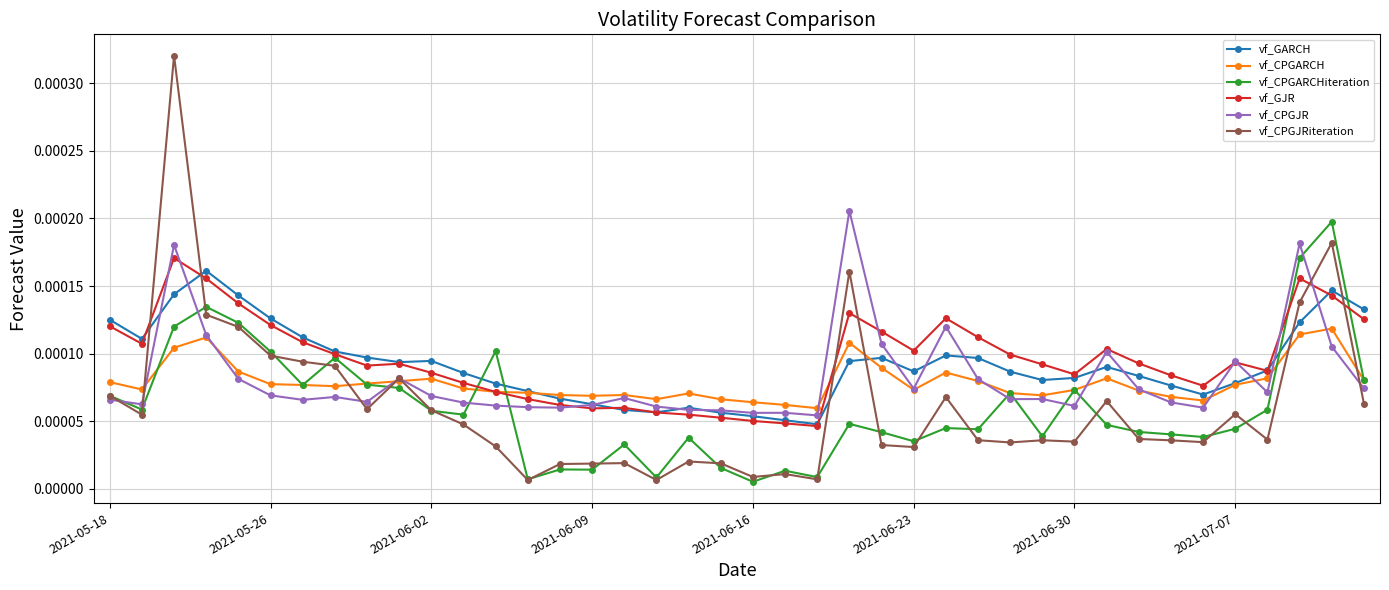

At how many categories does at least one series exceed 0?

40